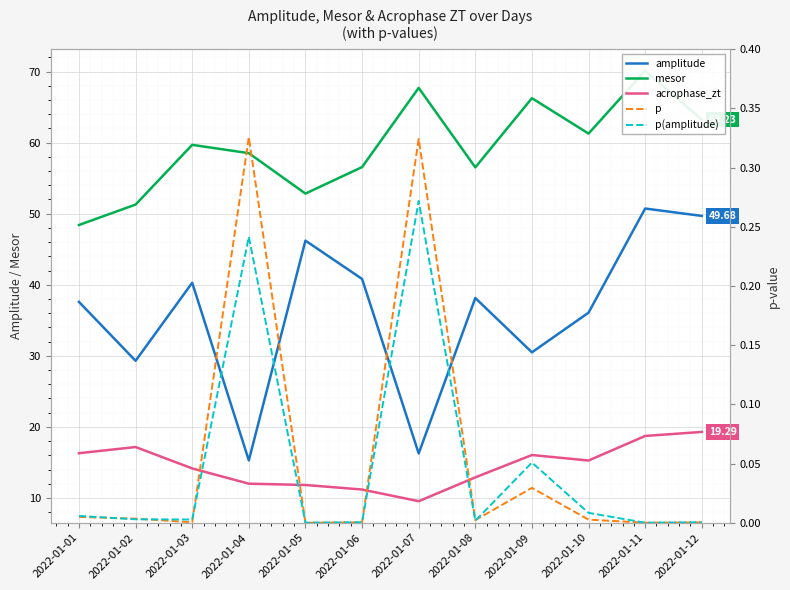

Where is the first local minimum for acrophase_zt?

2022-01-07